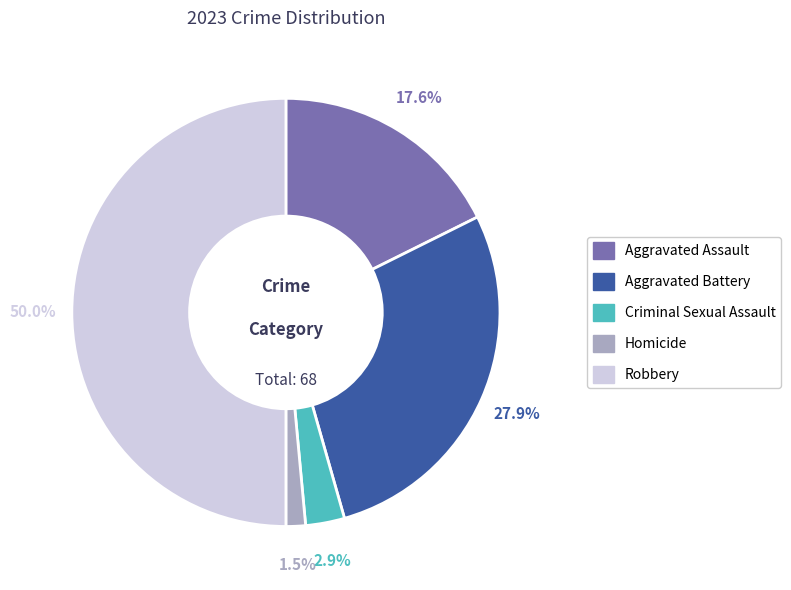

What percentage is NOT represented by Aggravated Assault?

82.4%